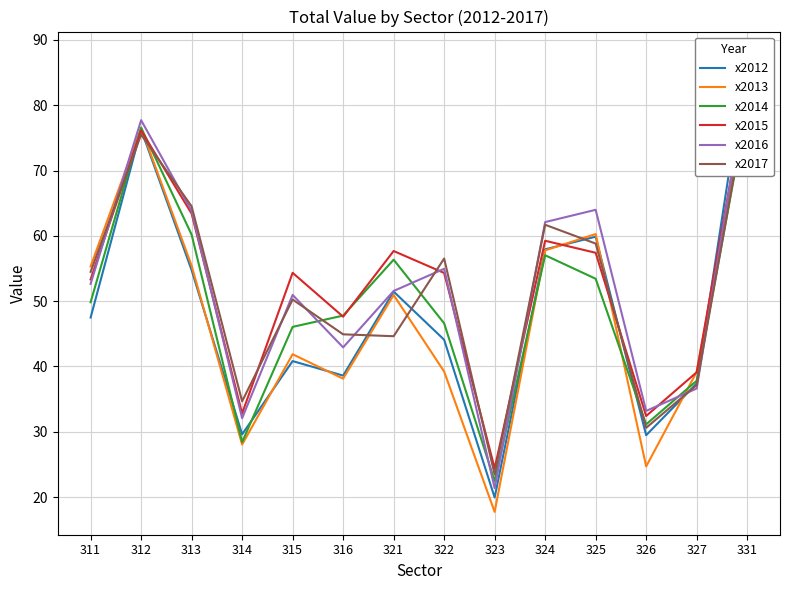

How many lines are shown in the chart?

6